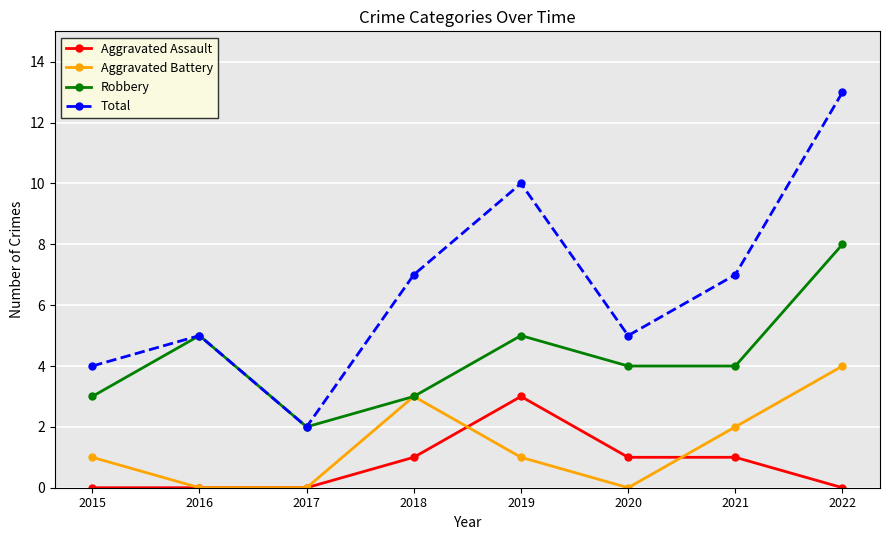

After their last crossing, which series has the higher values: Aggravated Assault or Aggravated Battery?

Aggravated Battery